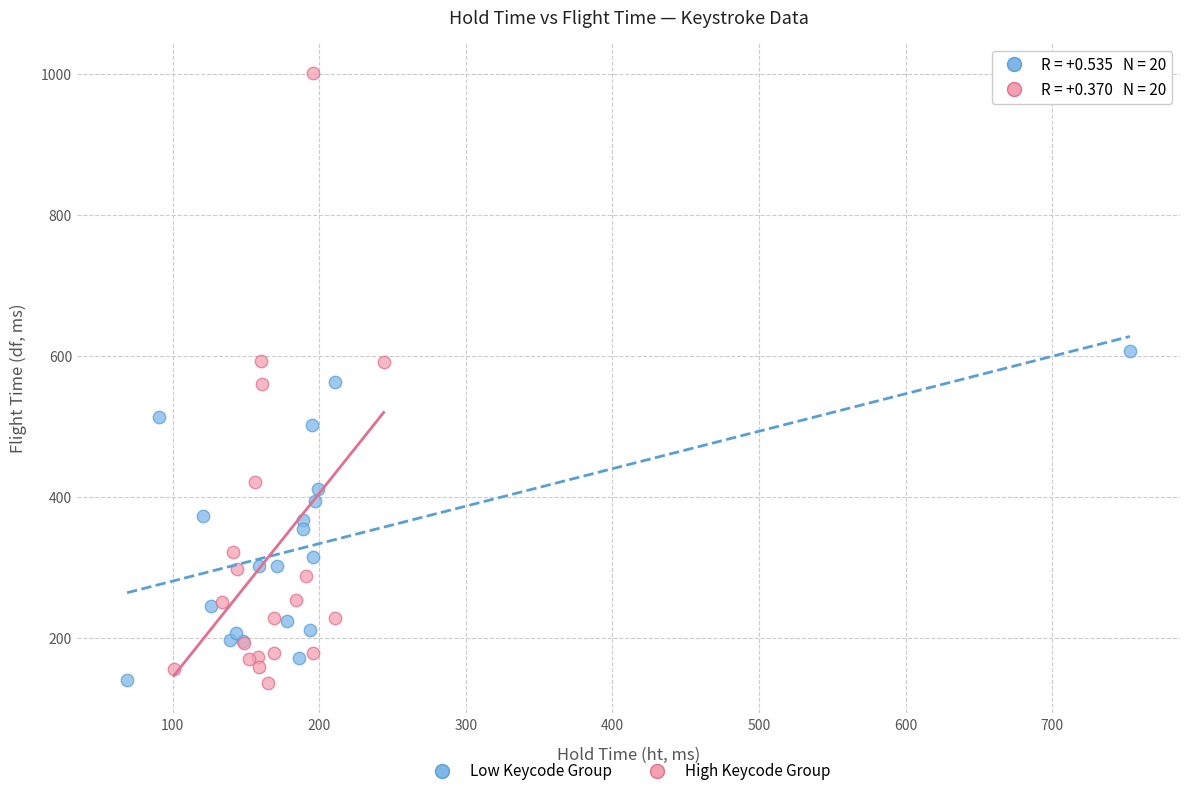

Which series has the largest Y range (max minus min)?

High Keycode Group